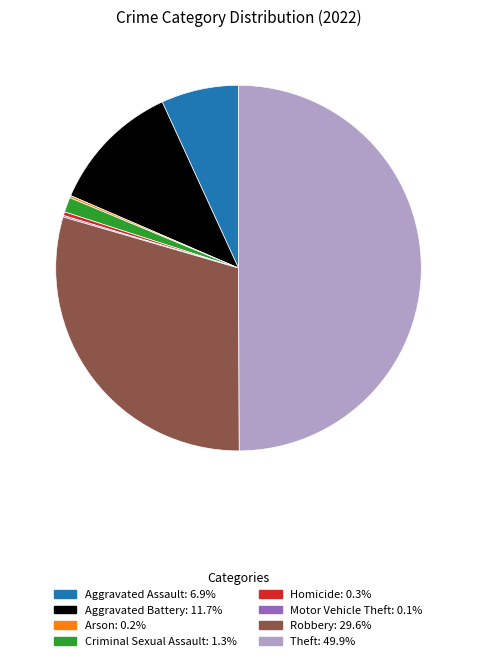

Which has a higher value, Homicide or Theft?

Theft